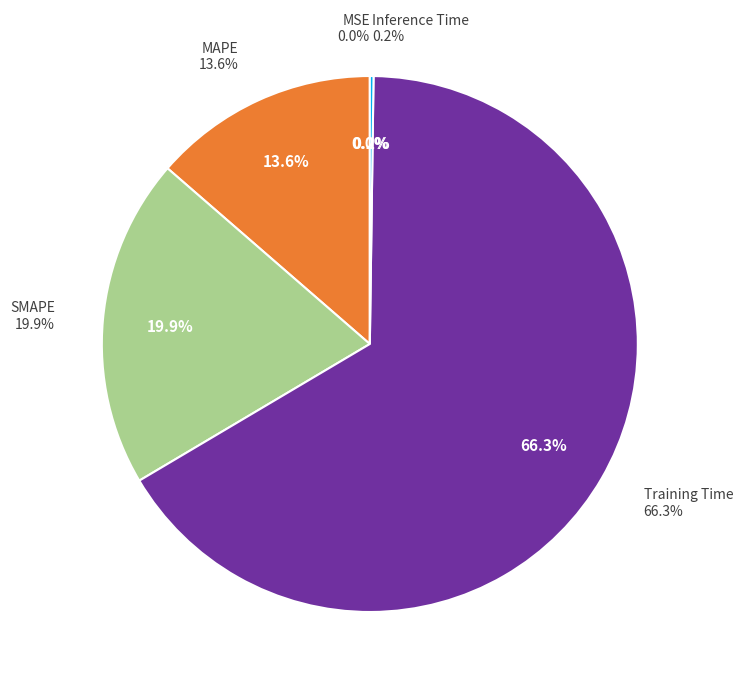

How many slices are in this pie chart?

5